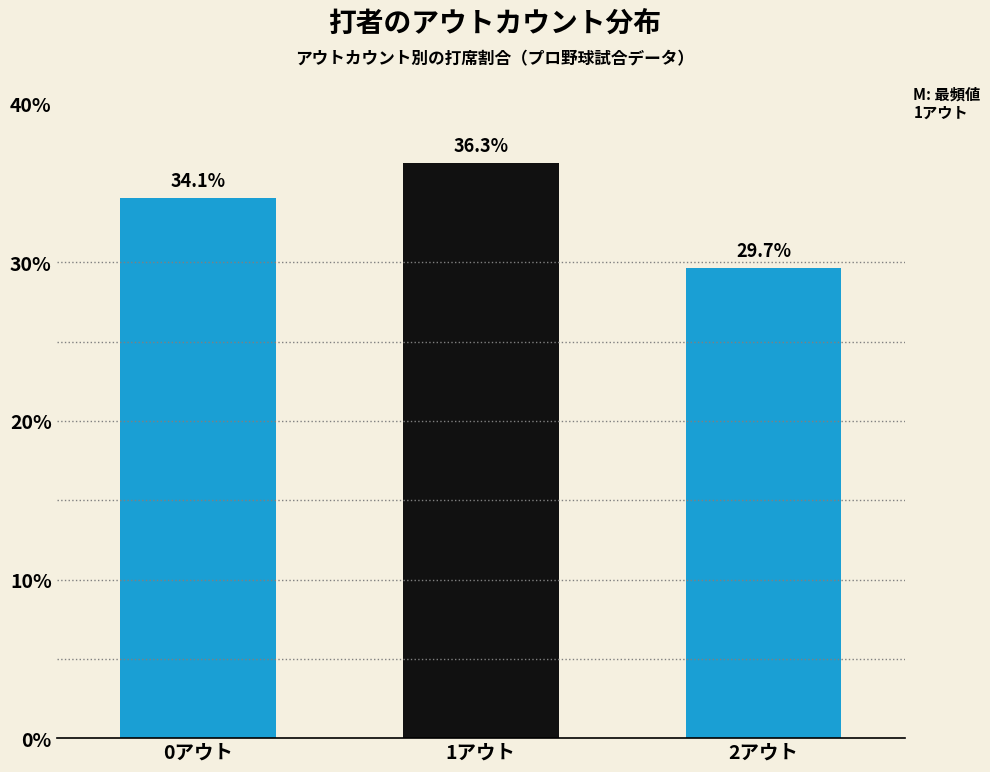

Reading left to right, transcribe all the data shown in this chart.

0アウト=34.1	1アウト=36.3	2アウト=29.7